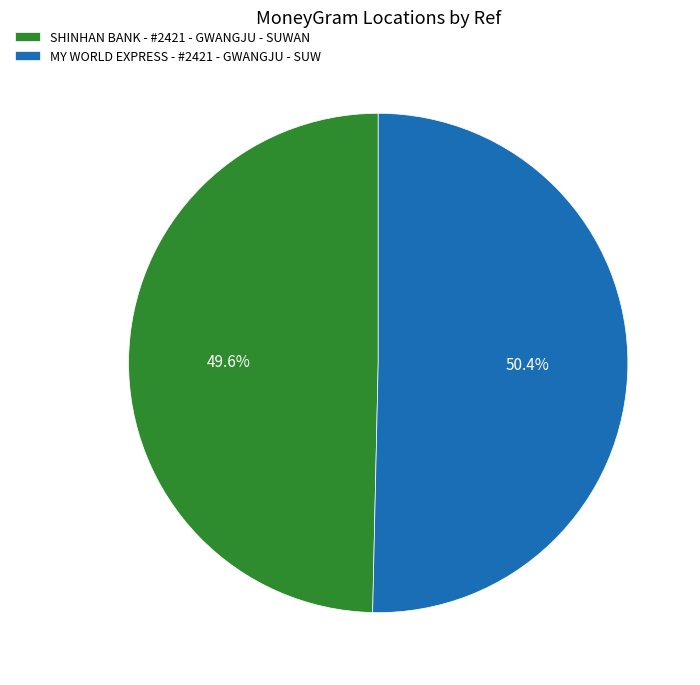

What is the largest slice in the pie chart?

MY WORLD EXPRESS - #2421 - GWANGJU - SUW